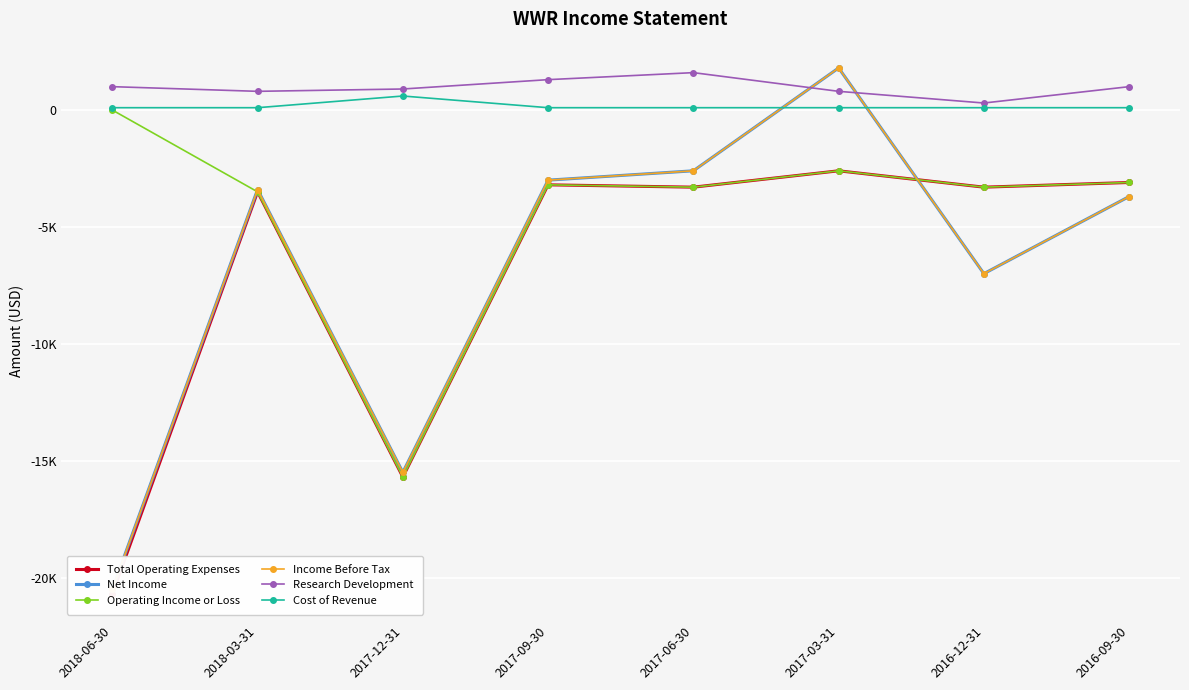

What is the smallest value displayed?

-20700